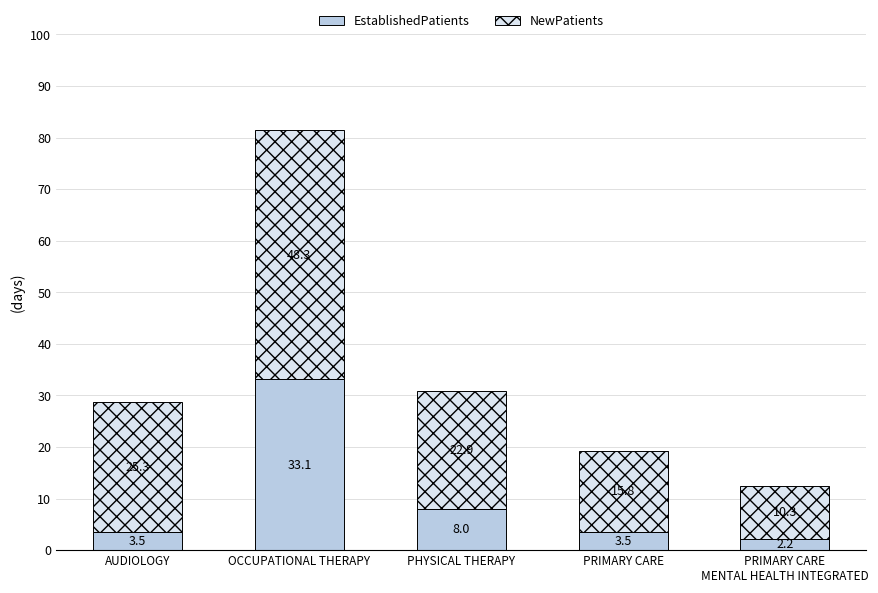

At which label is EstablishedPatients closest to 17?

PHYSICAL THERAPY